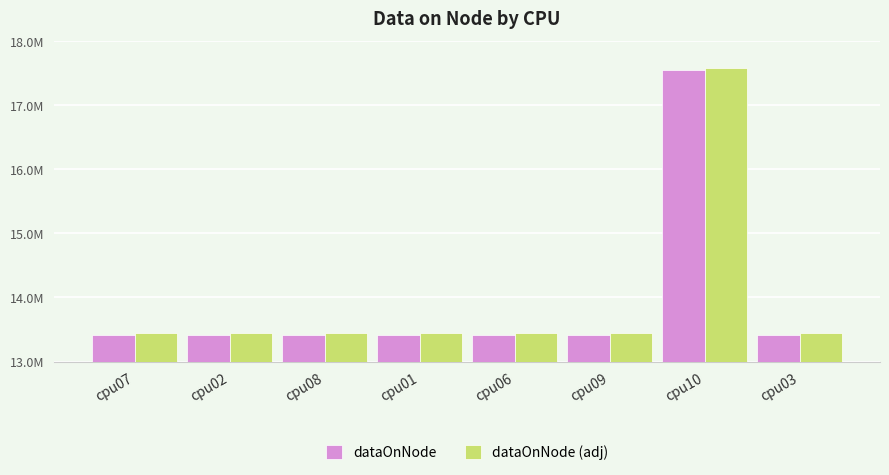

The value of dataOnNode (adj) at cpu09 is 13445509.3. True or false?

True